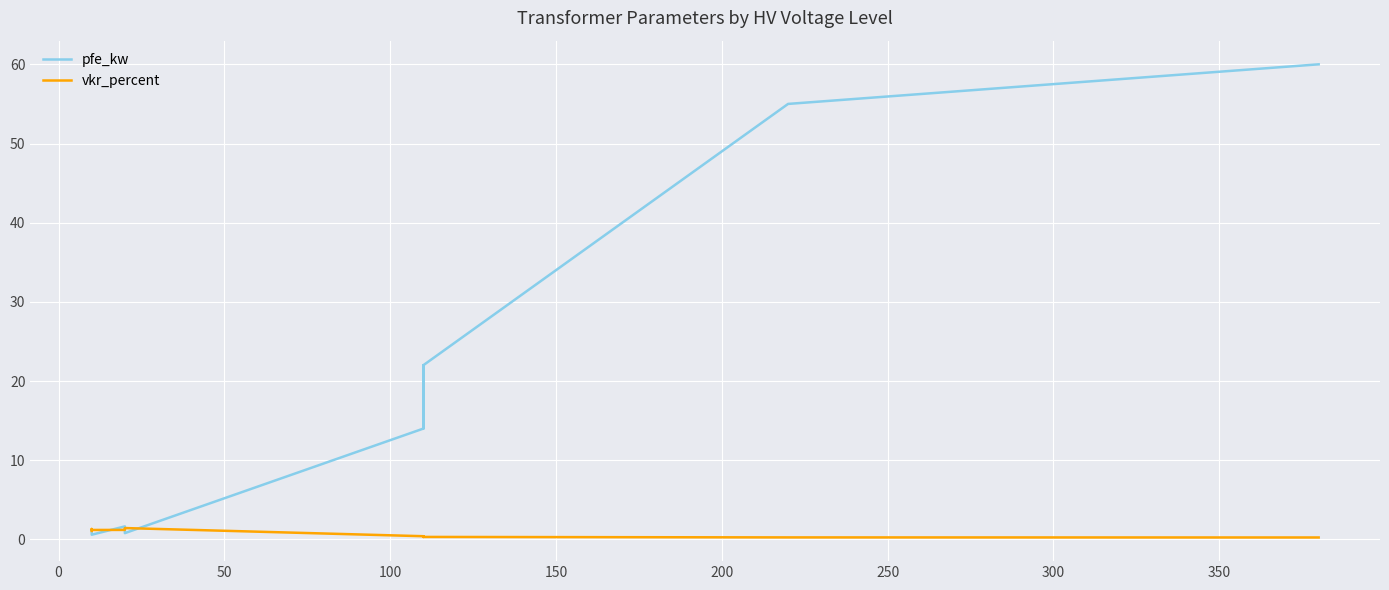

Is the value of vkr_percent at 350 greater than the value of pfe_kw at 0?

No